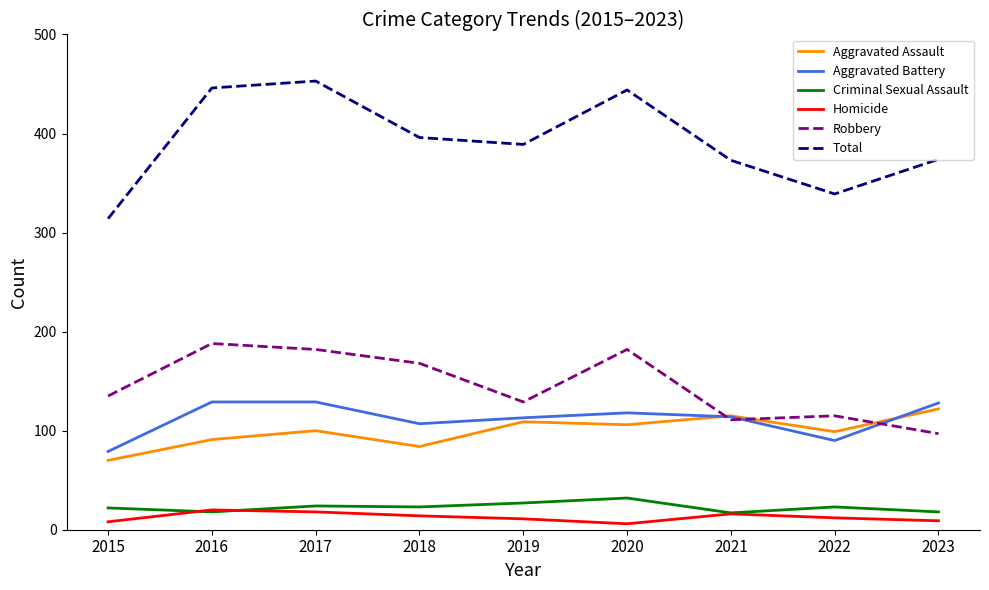

What is the lowest value of the Robbery series?

97